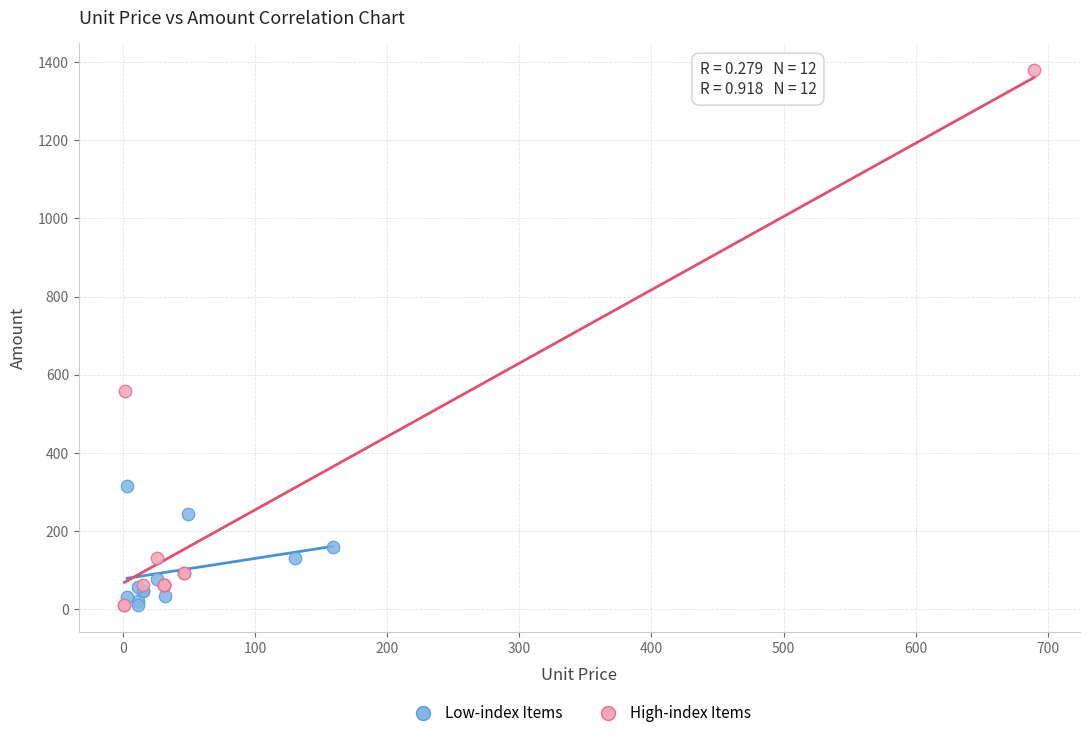

Which series has the widest spread of Y values?

High-index Items